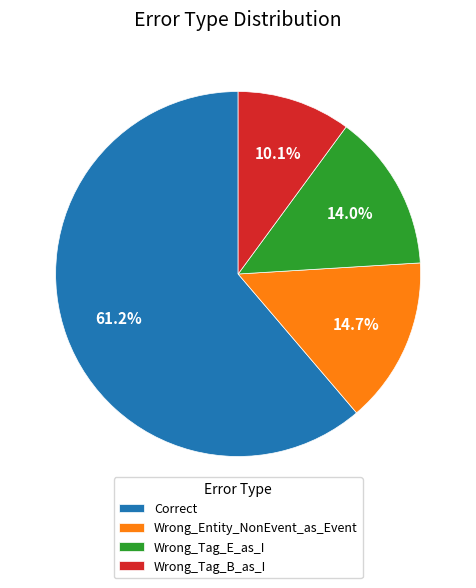

Which slice is the largest?

Correct